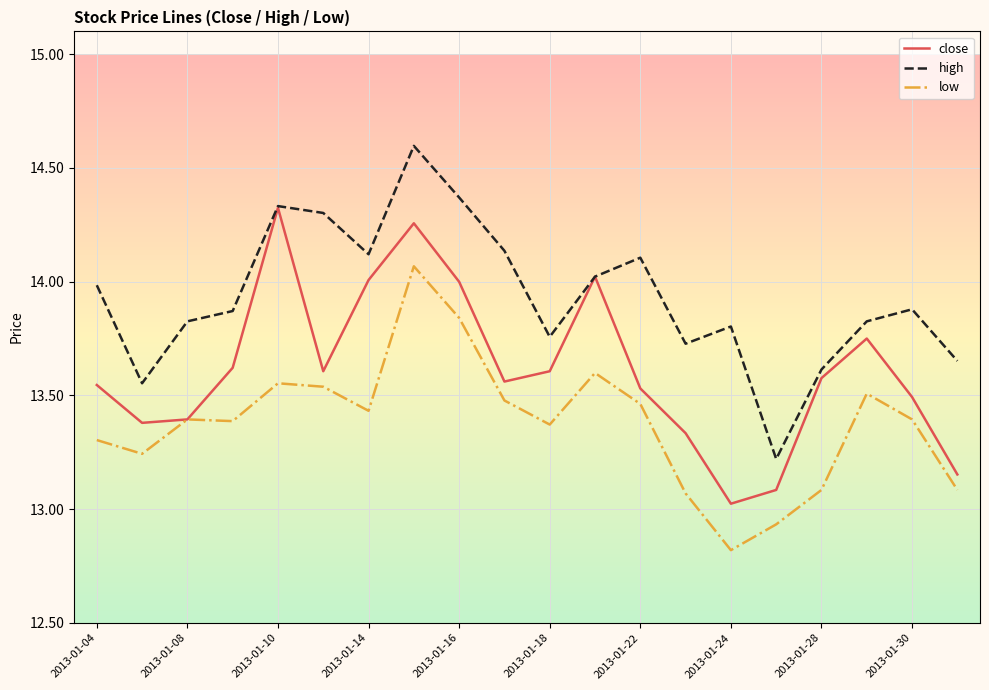

Which series has the largest total across all categories?

high